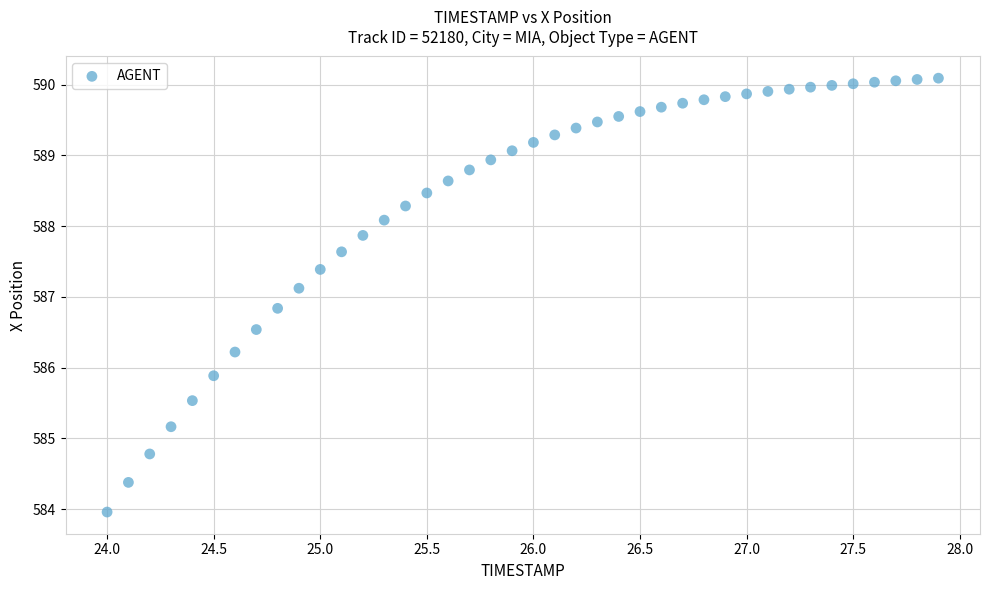

What is the range of X values (max minus min)?

3.9